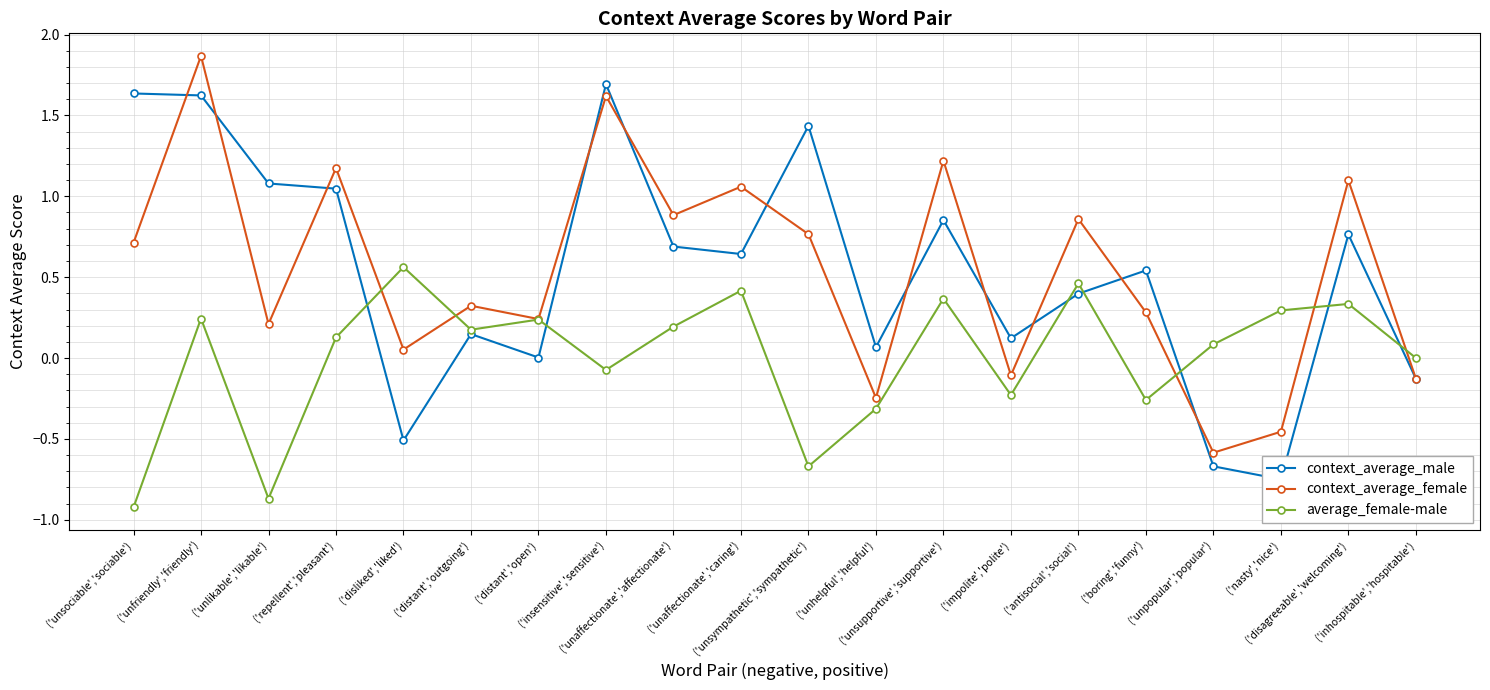

True or false: context_average_male and average_female-male intersect in this chart.

True